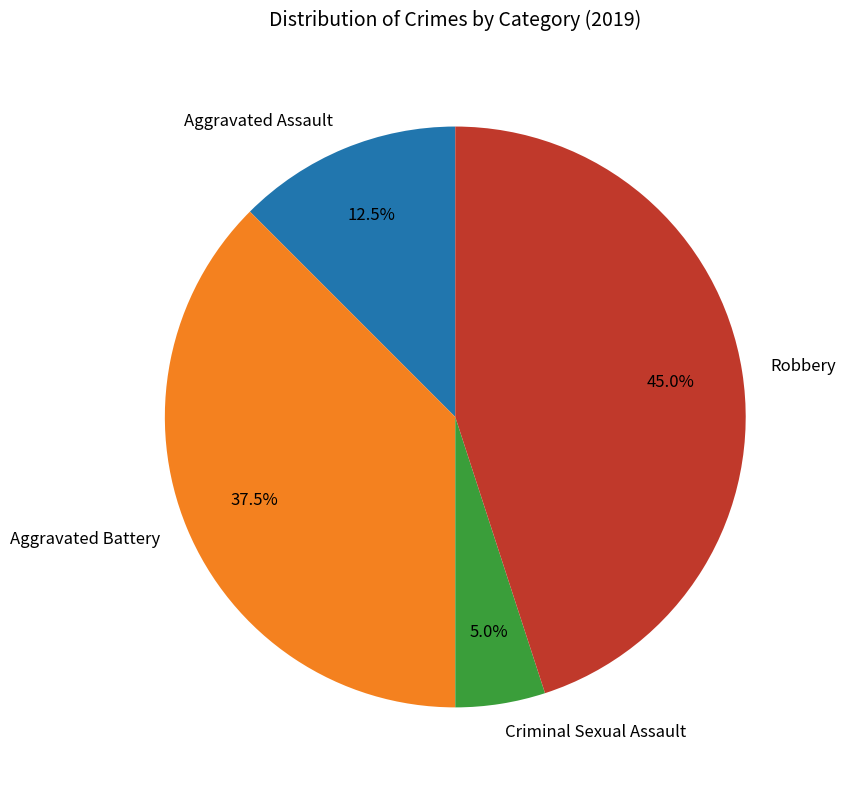

Which category has the biggest portion of the pie?

Robbery